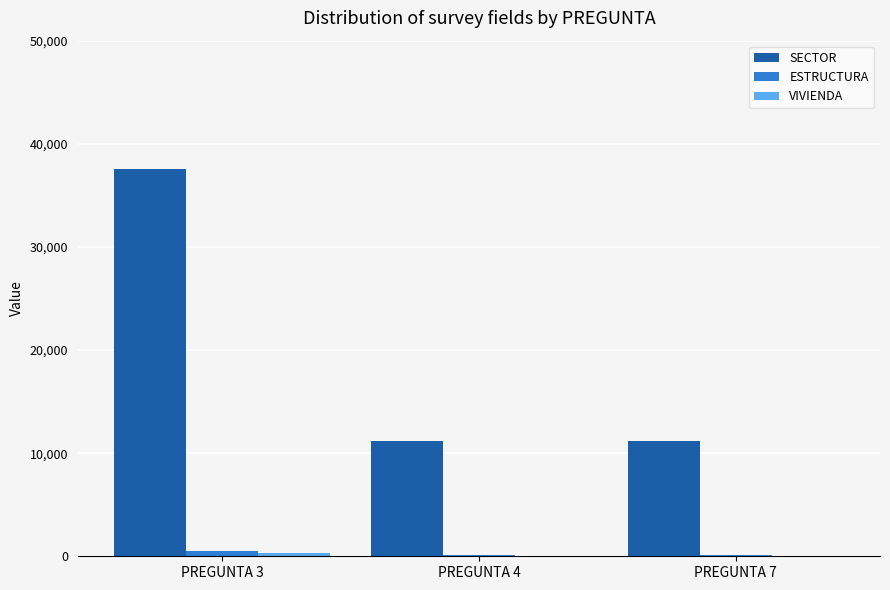

Between PREGUNTA 3 and PREGUNTA 4, which series saw the biggest shift?

SECTOR